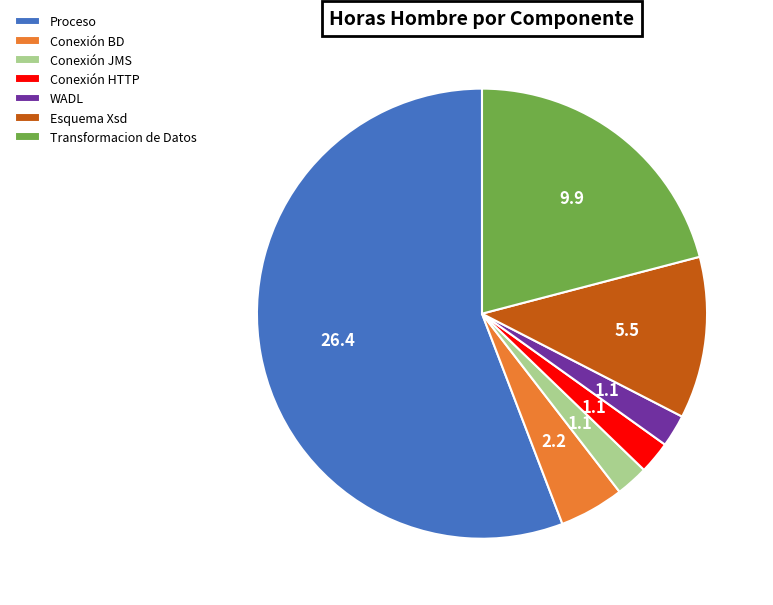

What is the ratio of the value at Esquema Xsd to the value at WADL?

5.0